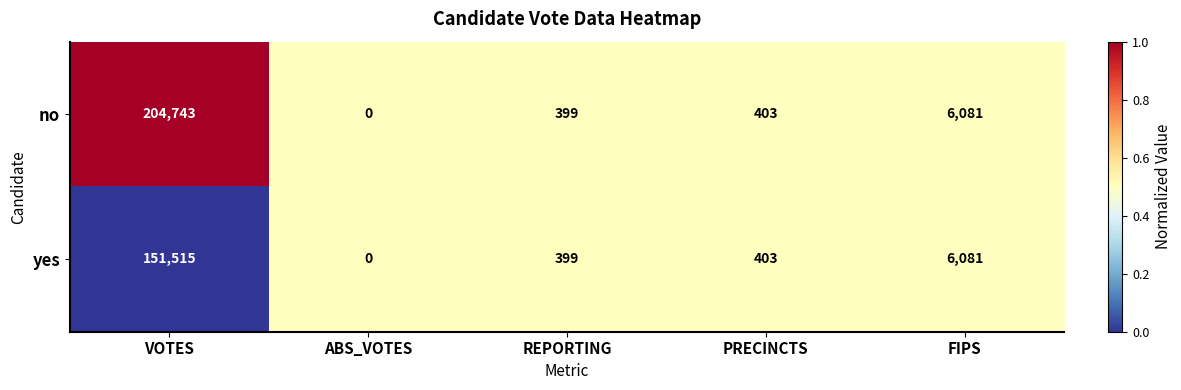

List the series in order of their peak value, lowest first.

yes, no